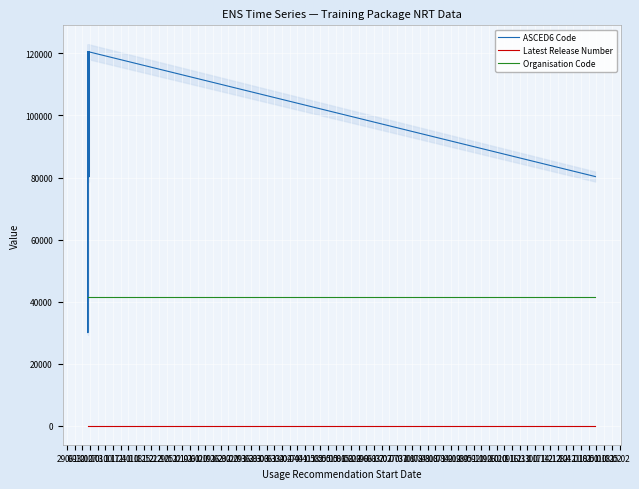

How many categories are shown in the chart?

39